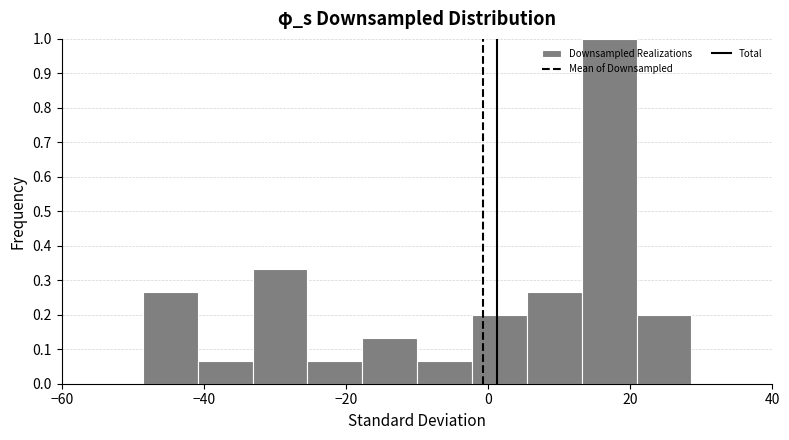

Read against the x-axis, roughly where is the centre of the tallest bar?

18